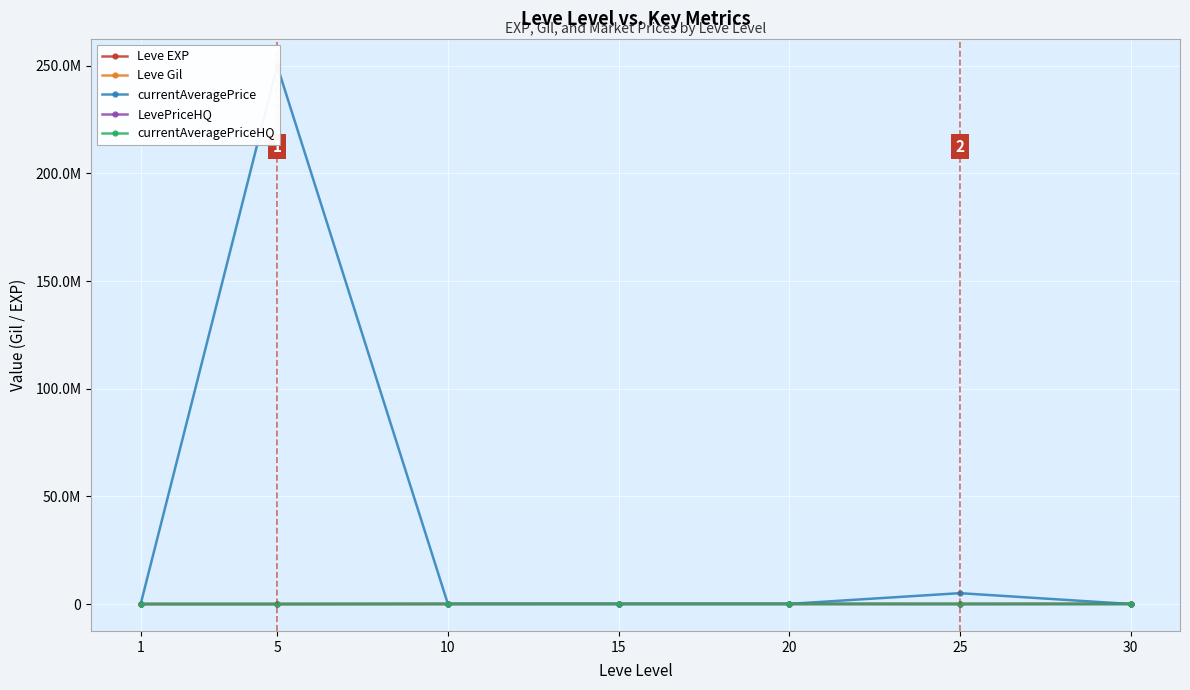

What is the sum of the currentAveragePriceHQ values at 30 and 1?

19849